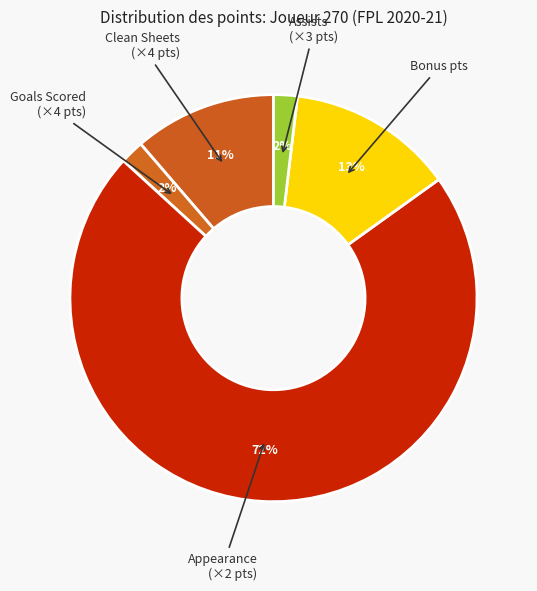

To the nearest percent, what is the difference between the largest and smallest slice percentages?

70%